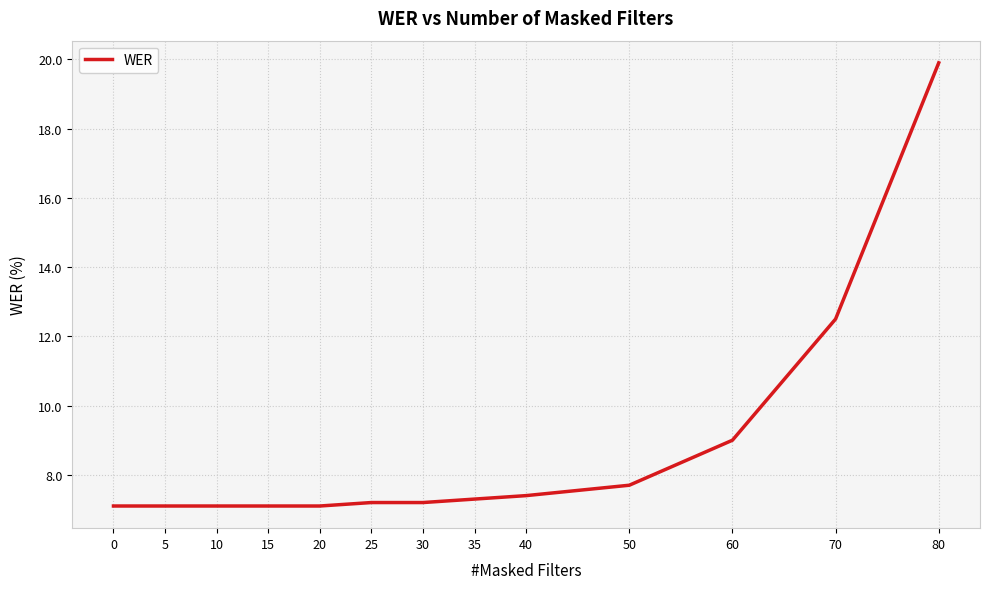

Reading right to left, extract all data points from this chart.

19.9	12.5	9.0	7.7	7.4	7.3	7.2	7.2	7.1	7.1	7.1	7.1	7.1